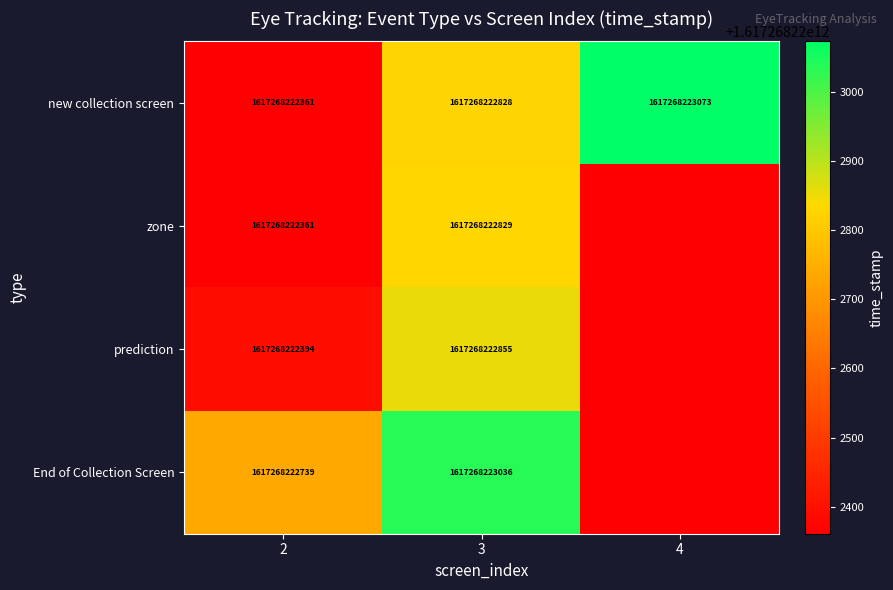

Which has a higher value, 4 or 3?

4